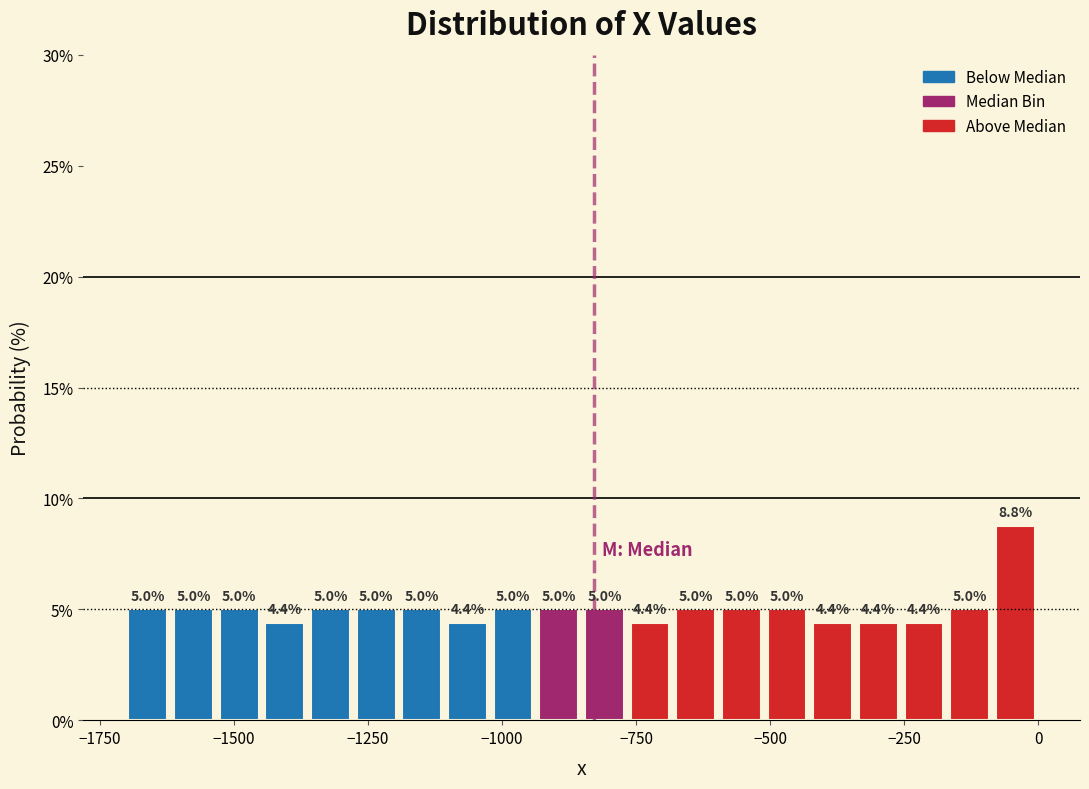

Read against the x-axis, roughly where is the centre of the tallest bar?

-50